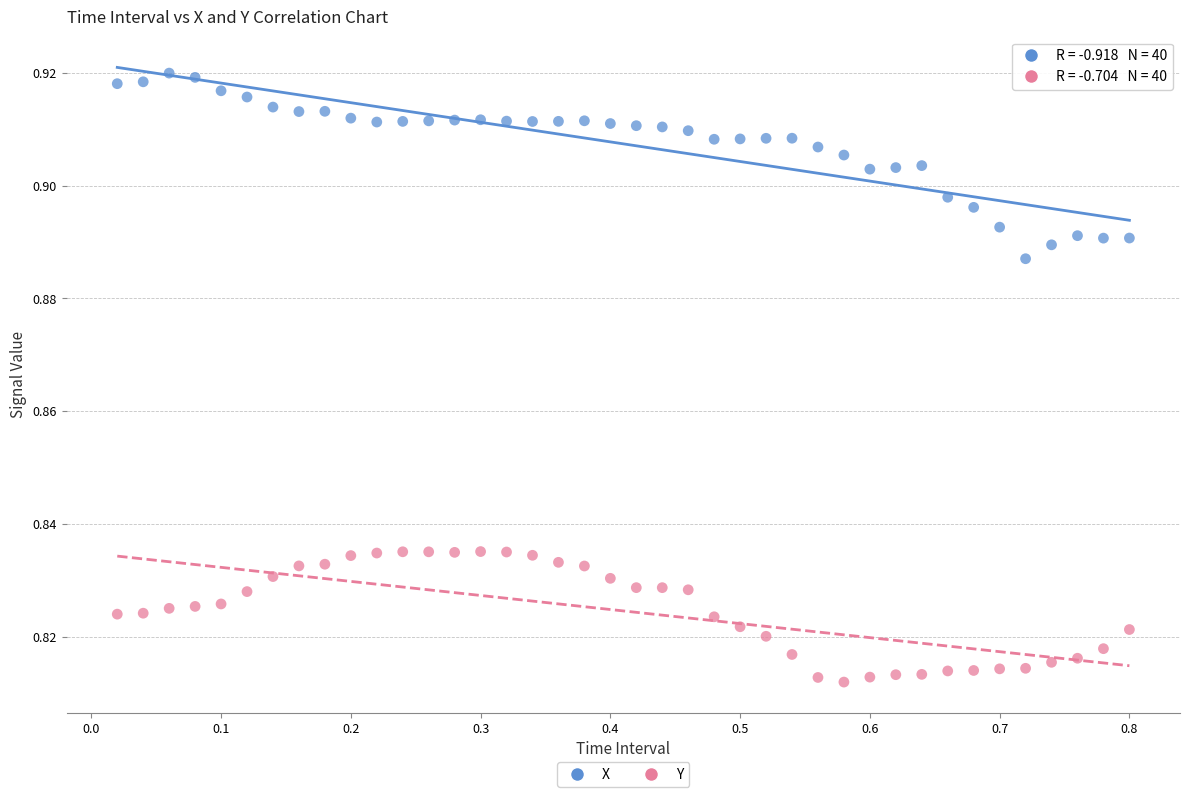

What are all the series names shown in the legend?

X, Y